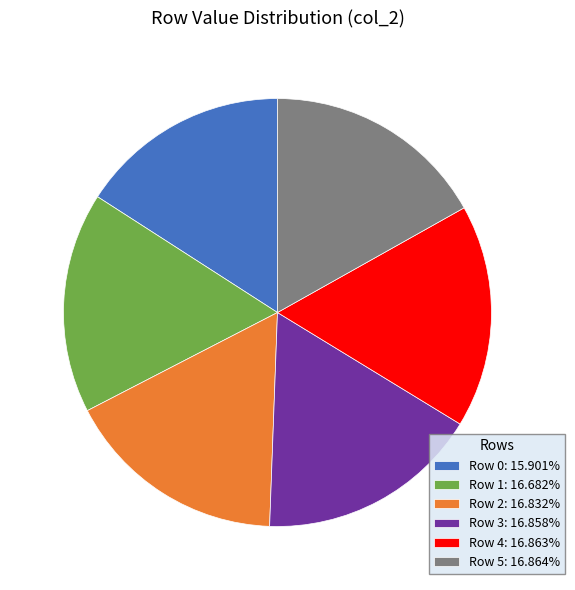

What is the smallest slice in the pie chart?

Row 0